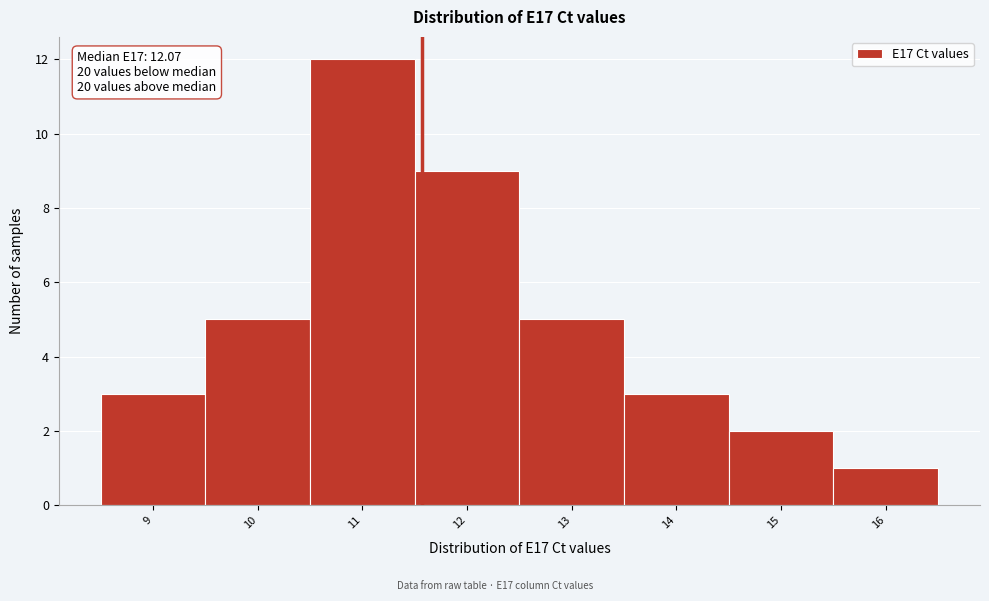

Reading right to left, what are all the values shown in this chart?

16=1	15=2	14=3	13=5	12=9	11=12	10=5	9=3